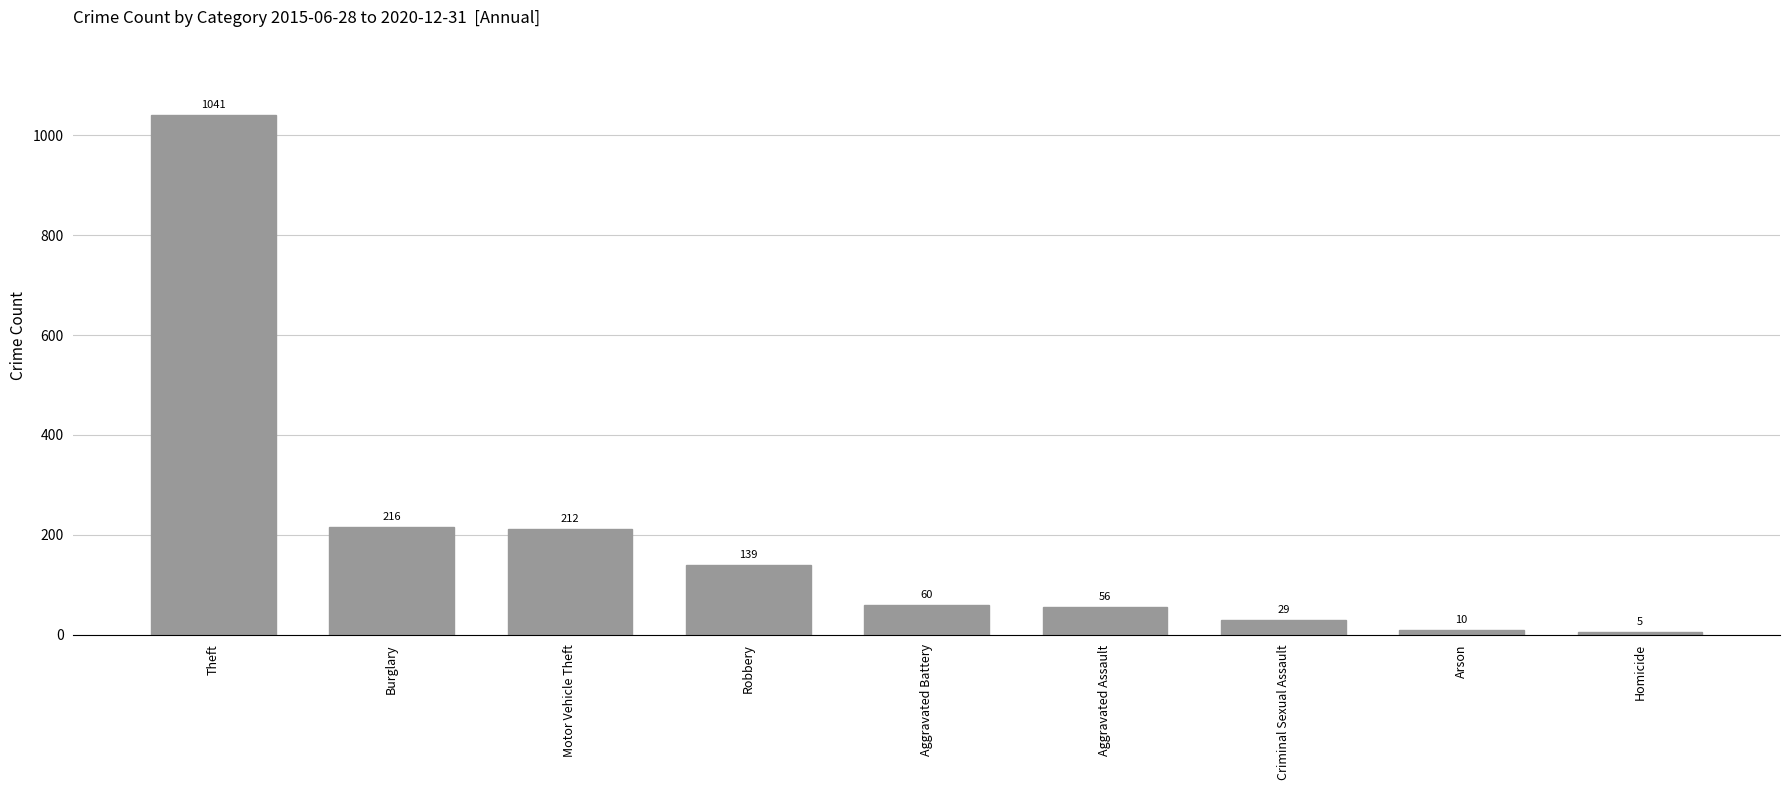

What is the sum of all values?

1768